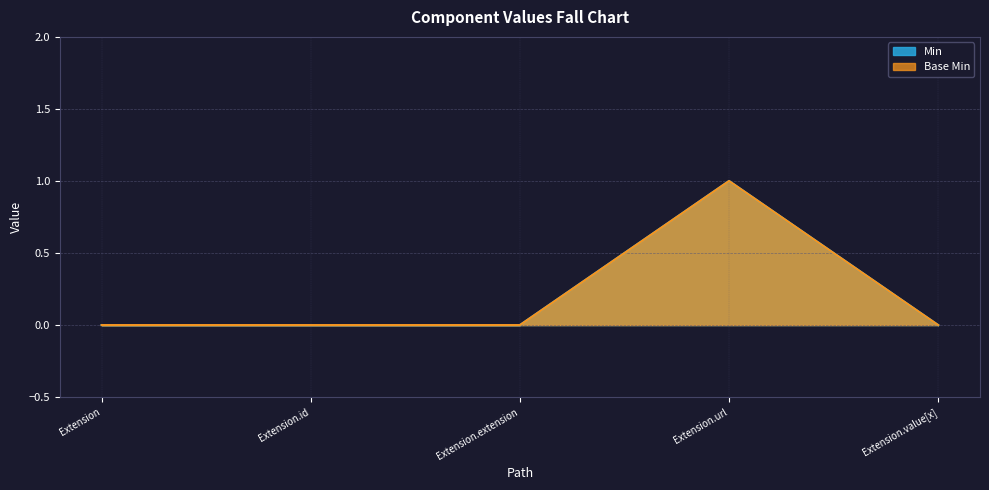

At which label is Base Min closest to 0?

Extension